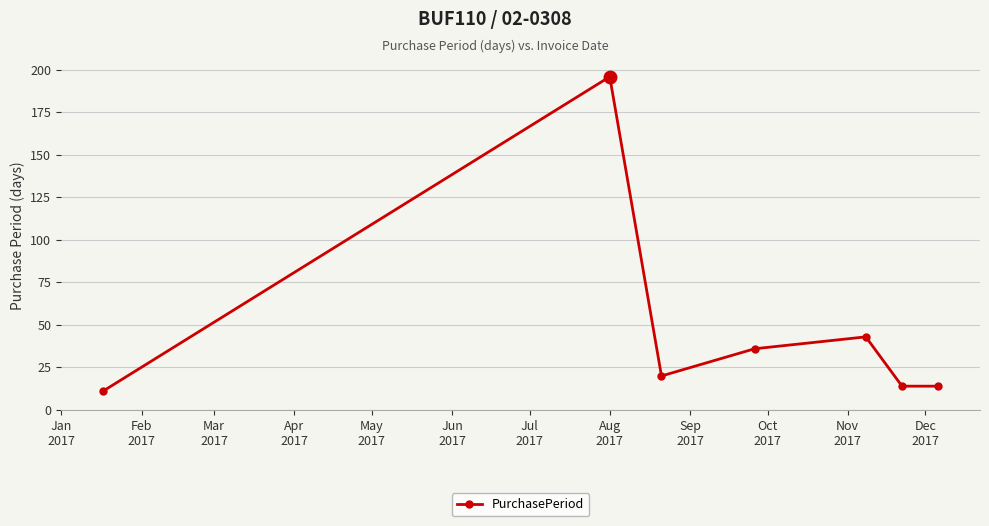

What is the value of the 7th point from the left?

14